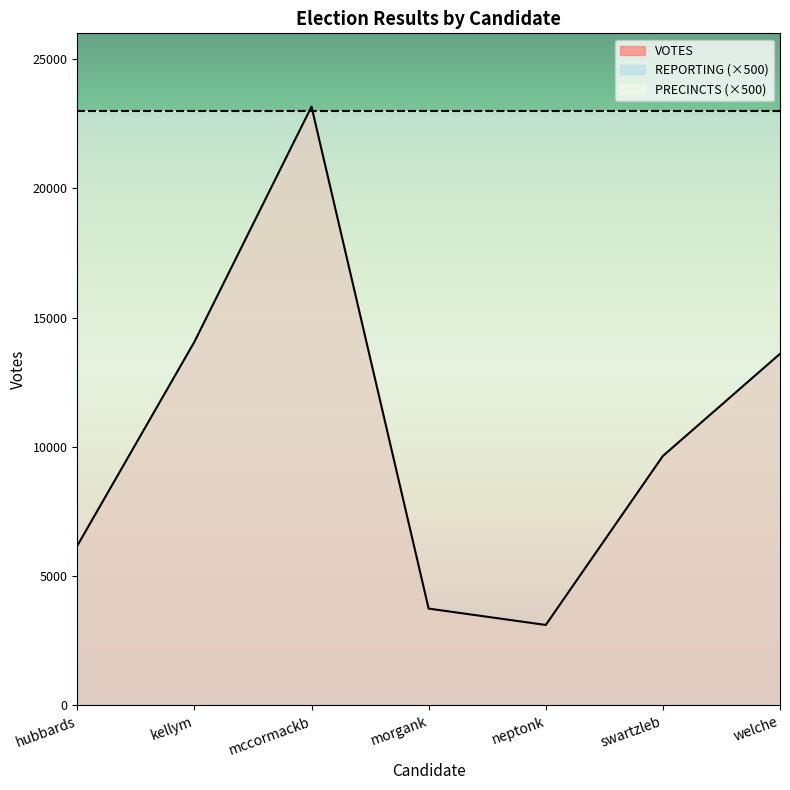

Rank the series by their maximum value, from highest to lowest.

VOTES, REPORTING, PRECINCTS